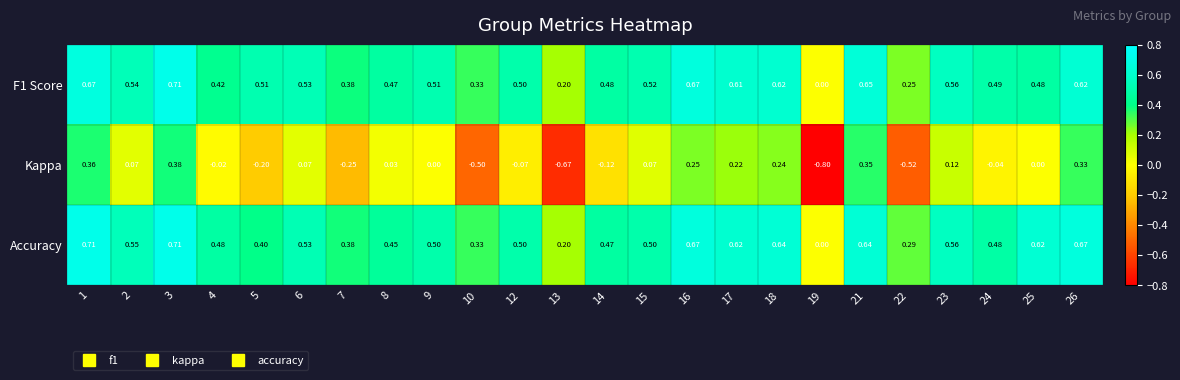

Between 16 and 25, which series saw the biggest shift?

Kappa